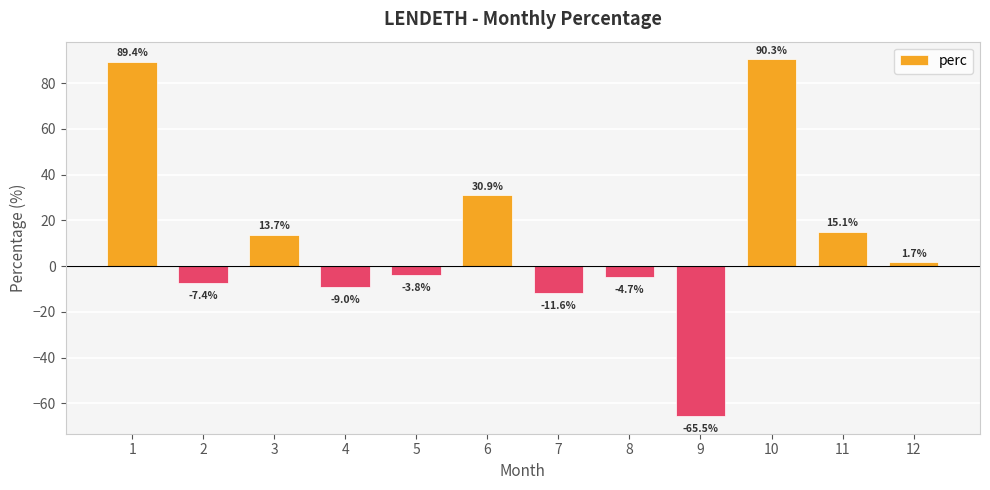

Does the chart contain any negative values?

Yes